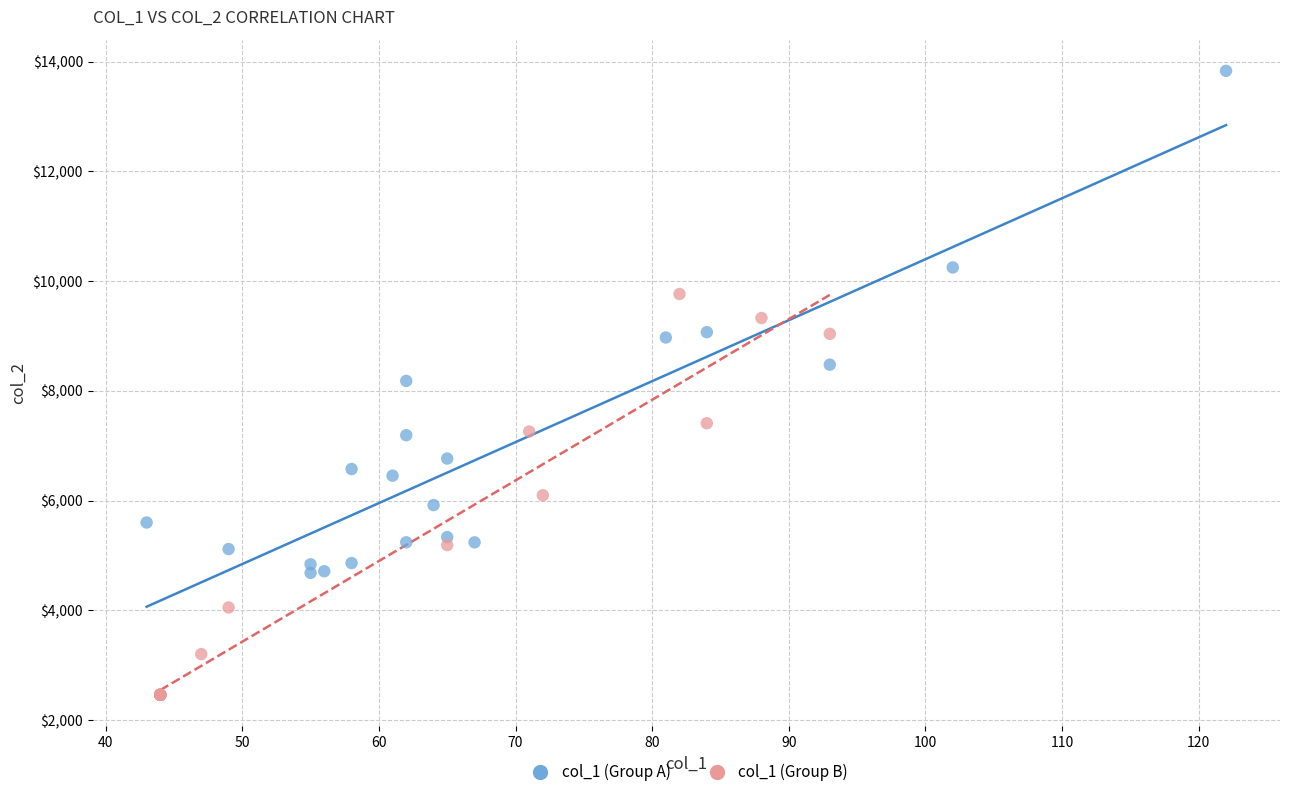

Which series reaches the maximum Y coordinate?

col_1 (Group A)